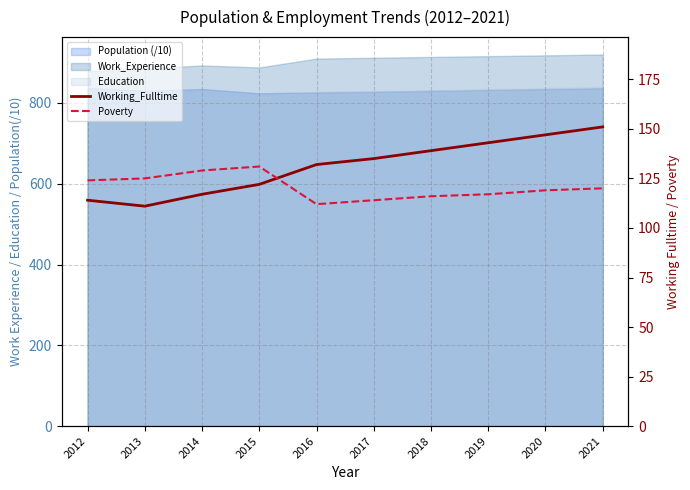

Is it true that Poverty equals 114 at 2017?

True